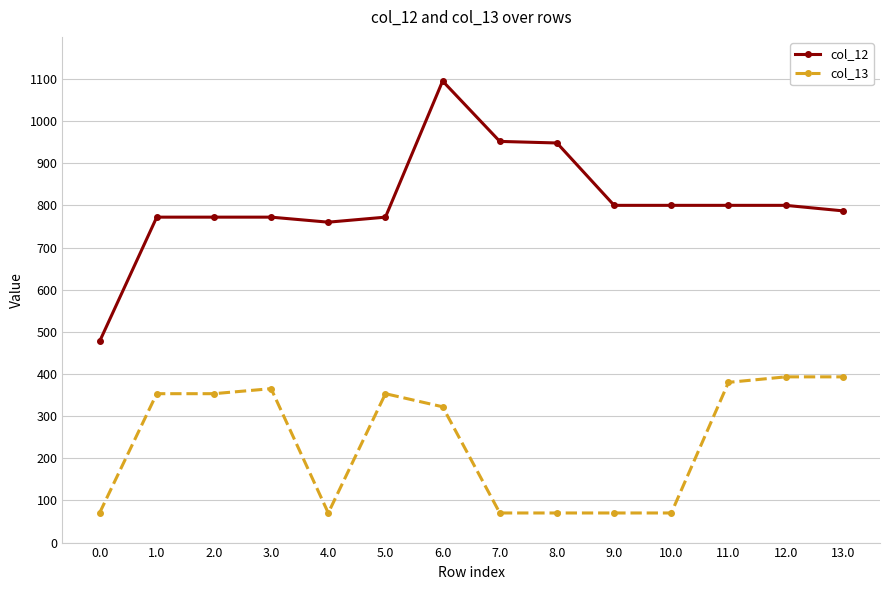

Does the chart have visible grid lines?

Yes